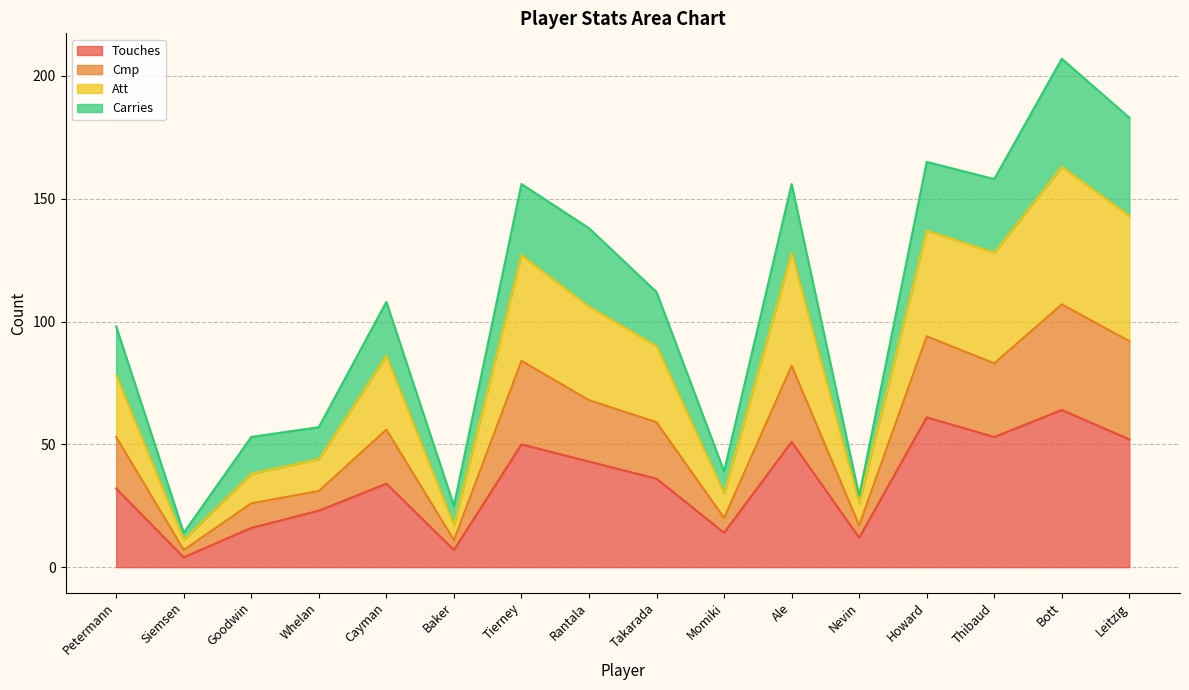

What is the total value across all series at Thibaud?

158